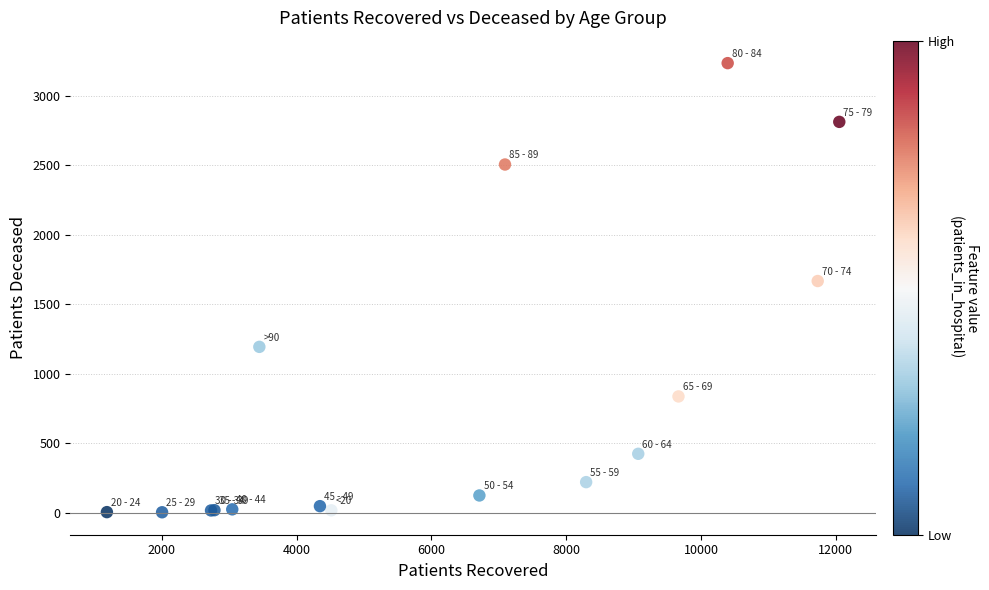

What Y value in the scatter plot is closest to 1620?

1668